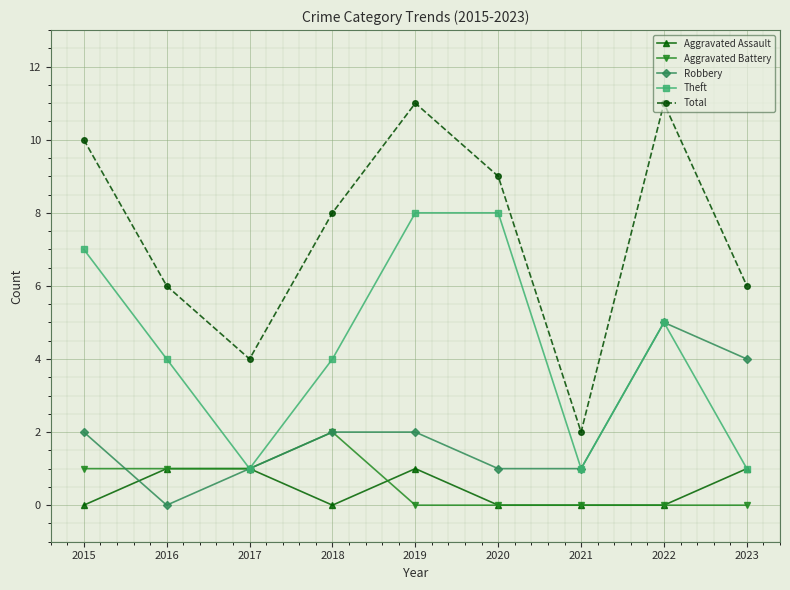

What is the minimum value for Theft?

1